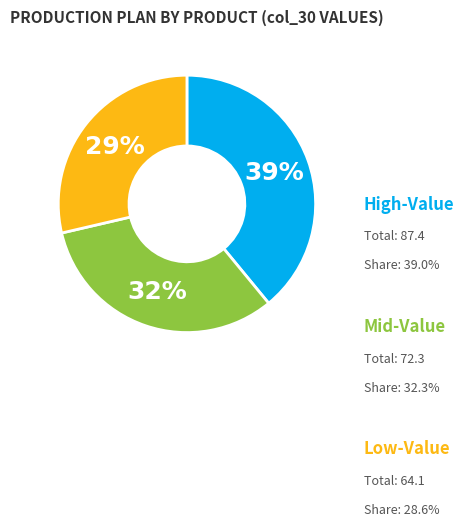

Count the number of slices in the pie.

3